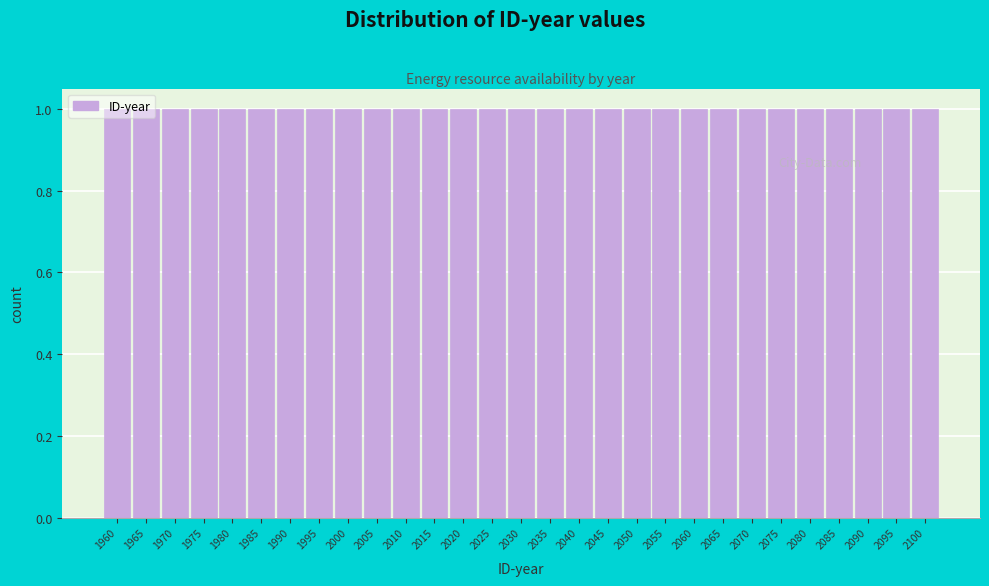

What is the height of the bar covering 2057.5 to 2062.5 on the x-axis? The values are not printed on the chart, so give them approximately, as read against the axis.

1